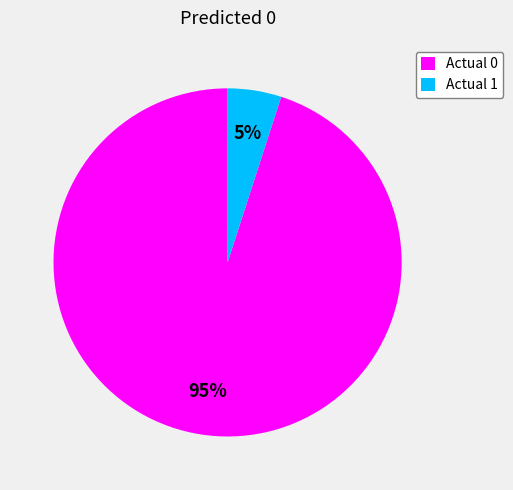

Is it true that Actual 1 is 5% of the pie?

True